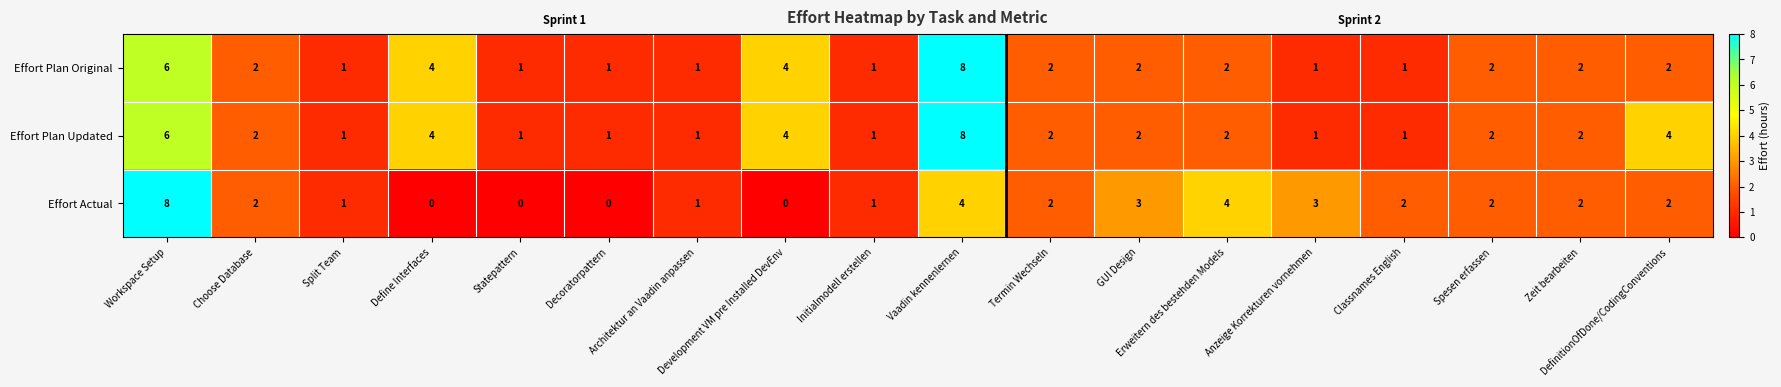

Which series has the largest range (max minus min)?

Effort Actual